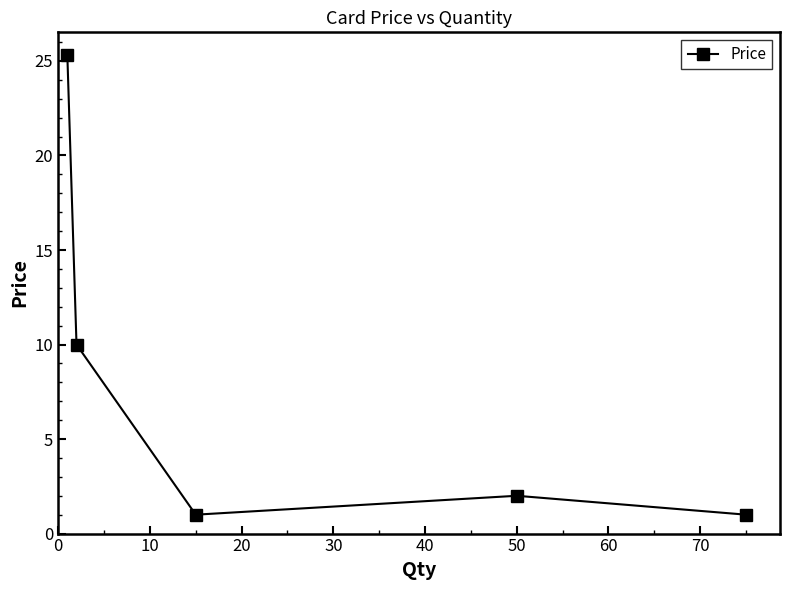

What is the value of the 4th point from the left?

2.0